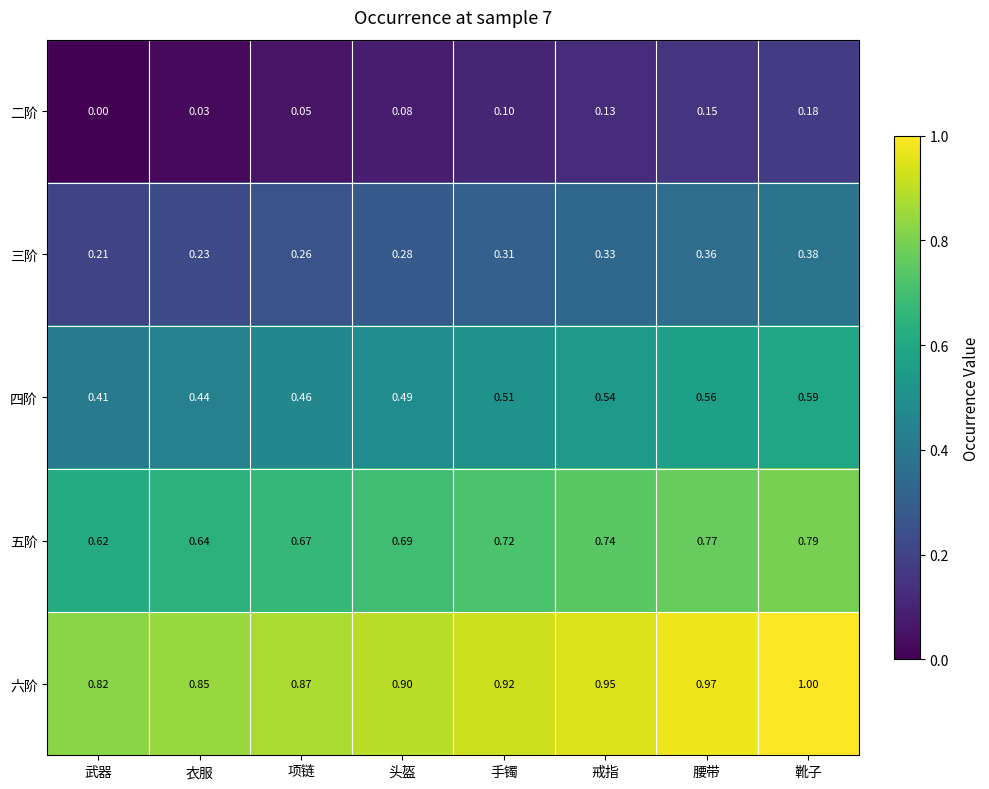

Which category has the highest value across all series?

靴子